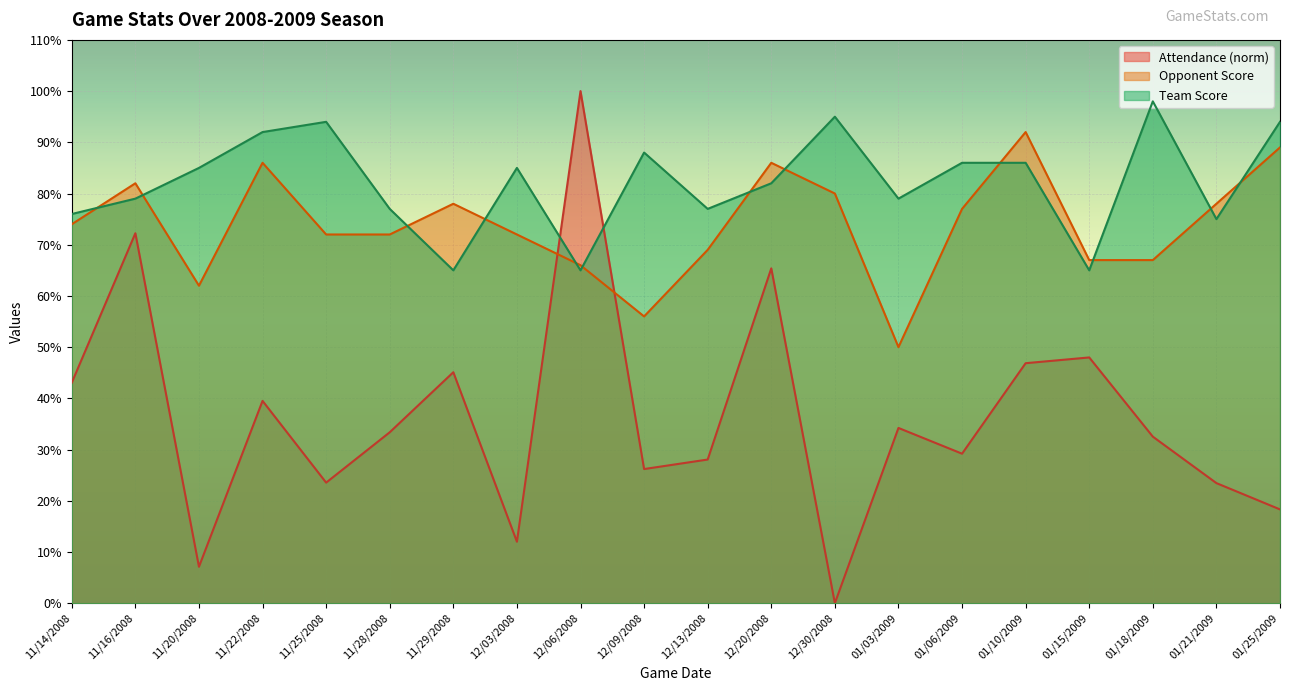

Which series has the largest total across all categories?

Team Score